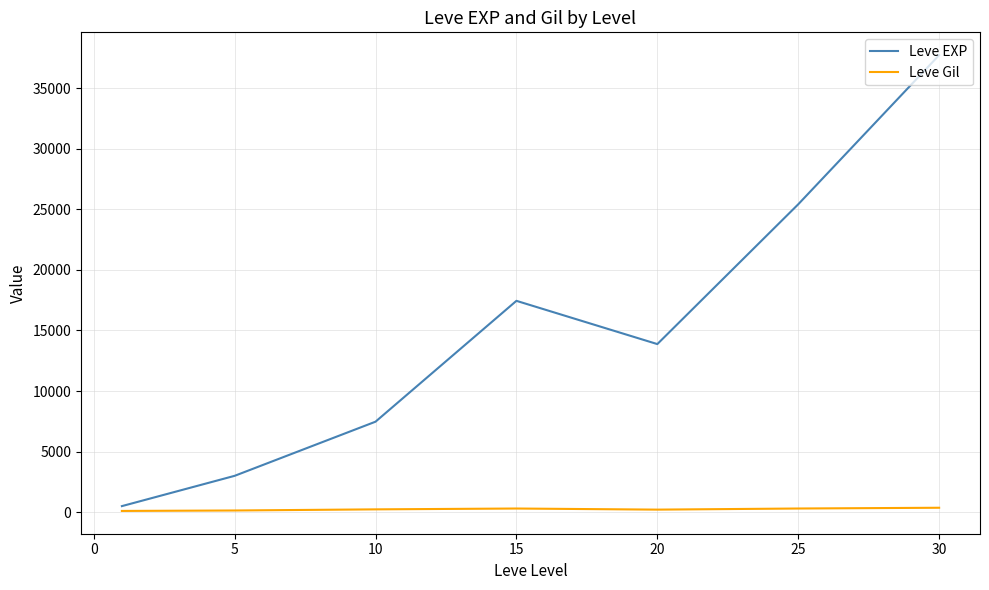

Which series has the widest spread of values?

Leve EXP